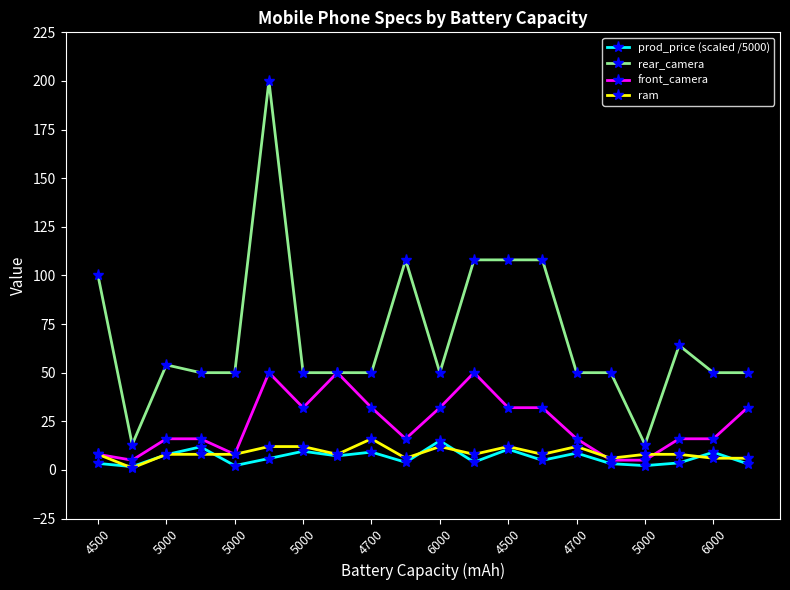

True or false: rear_camera has more than 2 interior local peaks.

True